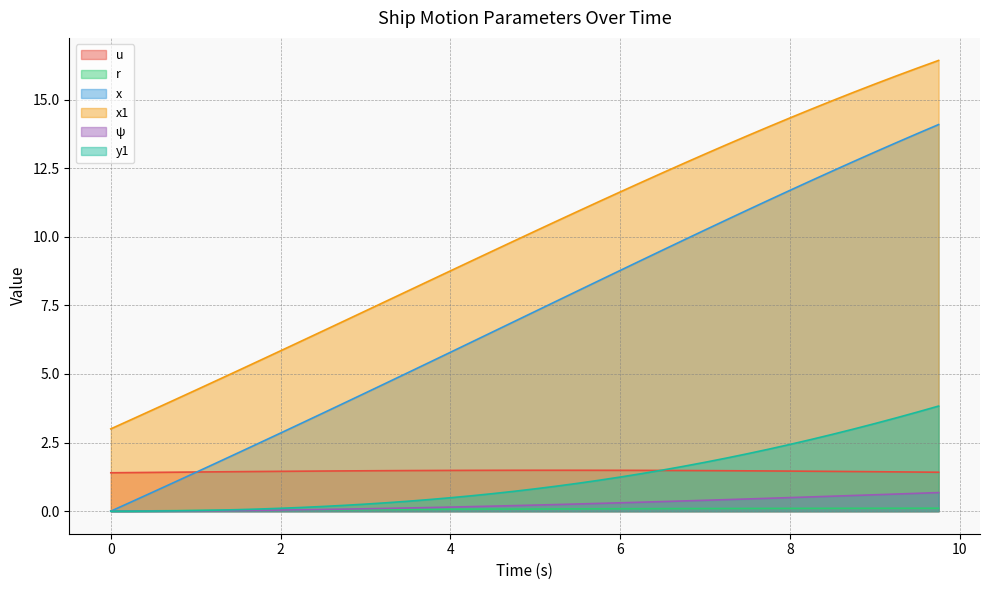

Reading left to right, extract all data points from this chart.

u: 1.4	1.4	1.4	1.4	1.4	1.4	1.4	1.4	1.5	1.5	1.5	1.5	1.5	1.5	1.5	1.5	1.5	1.5	1.5	1.5	1.5	1.5	1.5	1.5	1.5	1.5	1.5	1.5	1.5	1.5	1.5	1.5	1.5	1.5	1.5	1.4	1.4	1.4	1.4	1.4
r: 0.0	0.0	0.0	0.0	0.0	0.0	0.0	0.0	0.0	0.0	0.0	0.1	0.1	0.1	0.1	0.1	0.1	0.1	0.1	0.1	0.1	0.1	0.1	0.1	0.1	0.1	0.1	0.1	0.1	0.1	0.1	0.1	0.1	0.1	0.1	0.1	0.1	0.1	0.1	0.1
x: 0.0	0.3	0.7	1.1	1.4	1.8	2.1	2.5	2.8	3.2	3.6	3.9	4.3	4.7	5.0	5.4	5.8	6.2	6.5	6.9	7.3	7.7	8.0	8.4	8.8	9.1	9.5	9.9	10.2	10.6	11.0	11.3	11.7	12.0	12.4	12.7	13.1	13.4	13.8	14.1
x1: 3.0	3.4	3.7	4.1	4.4	4.8	5.1	5.5	5.8	6.2	6.6	6.9	7.3	7.7	8.0	8.4	8.8	9.1	9.5	9.8	10.2	10.6	10.9	11.3	11.6	12.0	12.3	12.7	13.0	13.4	13.7	14.0	14.3	14.6	15.0	15.3	15.6	15.9	16.1	16.4
ψ: 0.0	0.0	0.0	0.0	0.0	0.0	0.0	0.0	0.0	0.1	0.1	0.1	0.1	0.1	0.1	0.1	0.1	0.2	0.2	0.2	0.2	0.2	0.3	0.3	0.3	0.3	0.4	0.4	0.4	0.4	0.4	0.5	0.5	0.5	0.5	0.6	0.6	0.6	0.7	0.7
y1: 0.0	0.0	0.0	0.0	0.0	0.0	0.1	0.1	0.1	0.1	0.2	0.2	0.3	0.3	0.4	0.4	0.5	0.6	0.6	0.7	0.8	0.9	1.0	1.1	1.2	1.4	1.5	1.6	1.8	1.9	2.1	2.3	2.4	2.6	2.8	3.0	3.2	3.4	3.6	3.8